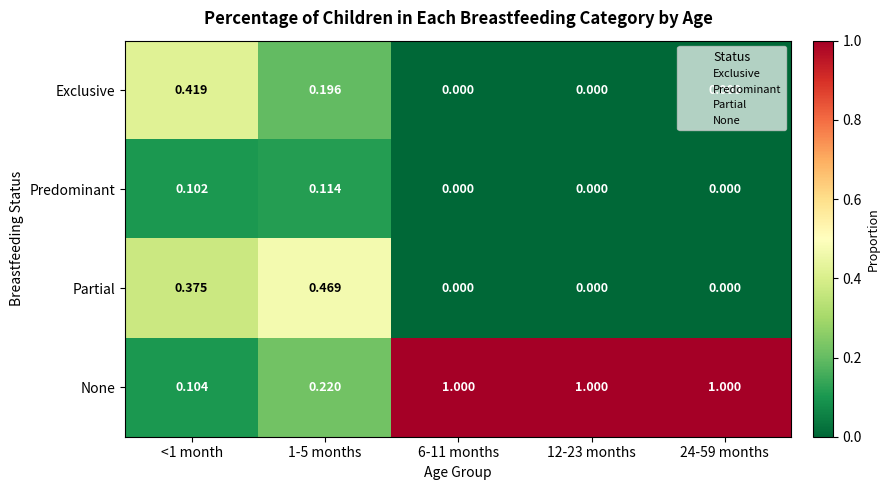

Is the value of Partial at 6-11 months greater than the value of Predominant at 1-5 months?

No